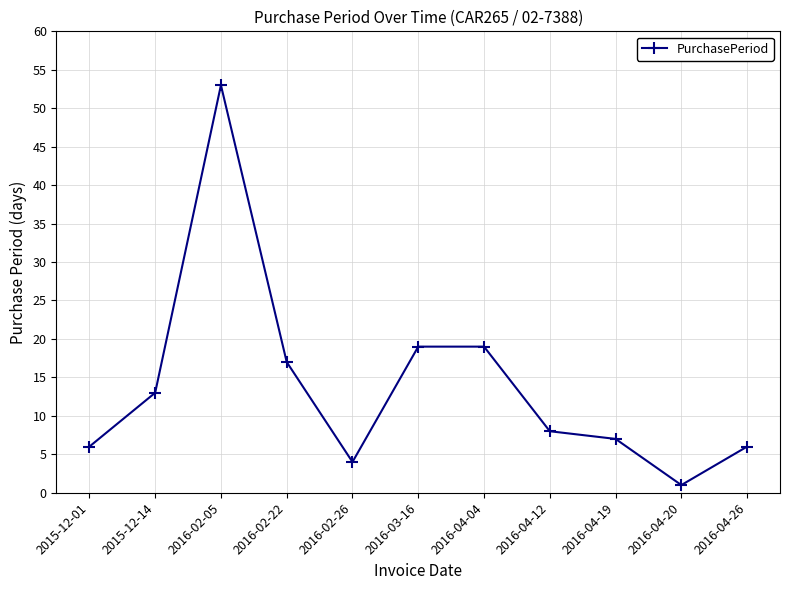

What is the approximate value at 2016-02-22, to the nearest 10?

20